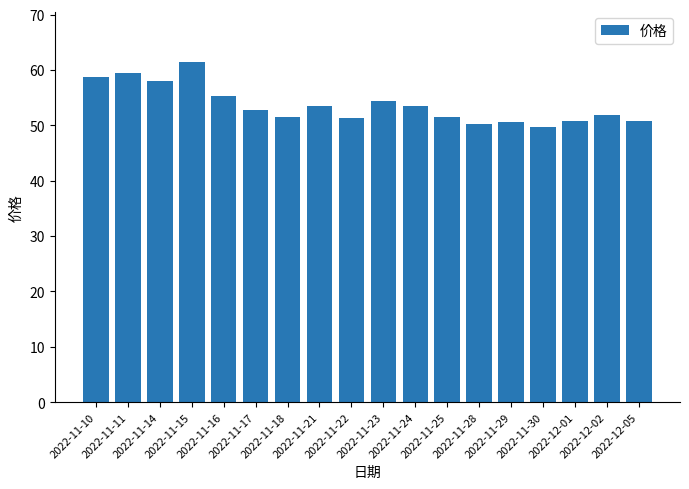

What is the minimum value shown in the chart?

49.8